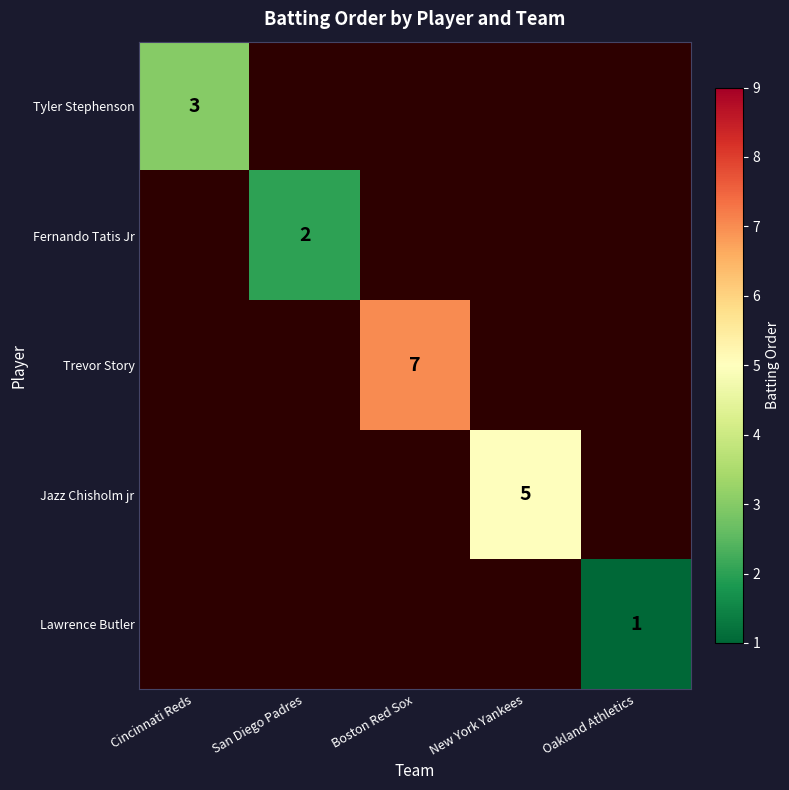

The Lawrence Butler series shows 2 at Oakland Athletics. True or false?

False